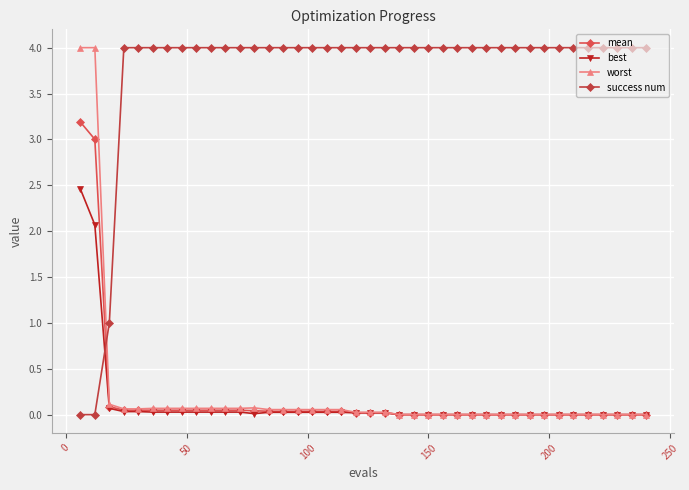

Count the number of categories in the chart.

40